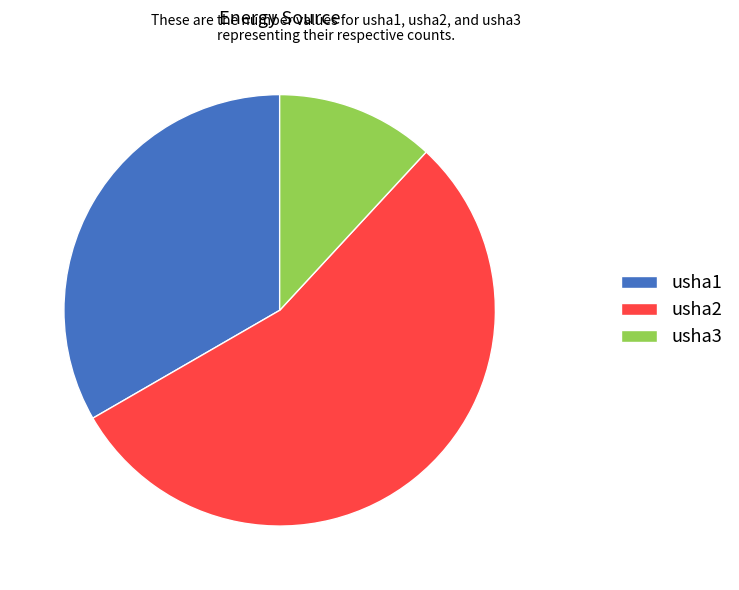

Rank the categories by value from highest to lowest.

usha2, usha1, usha3